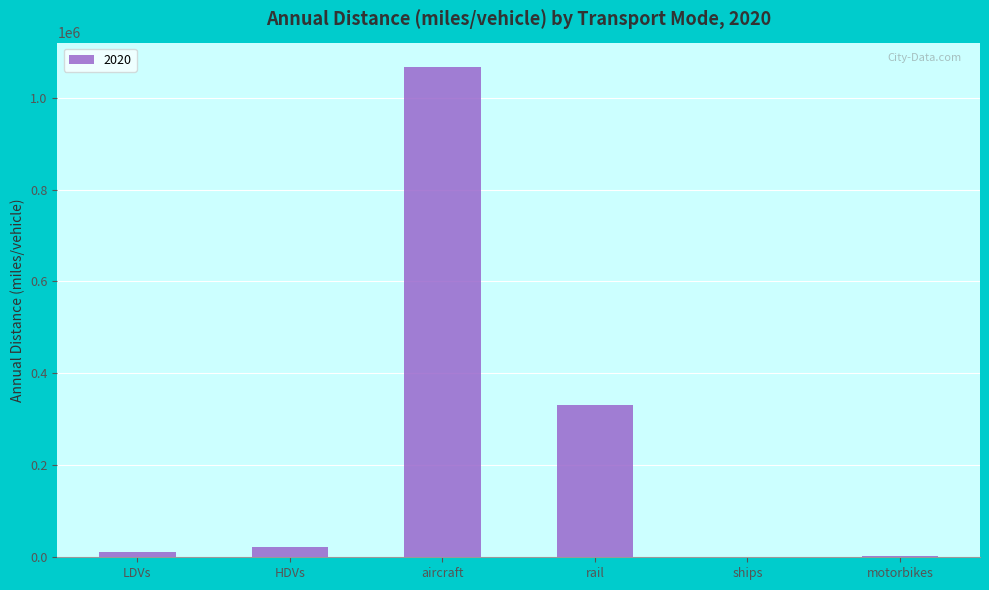

Does the chart contain stacked bars?

No